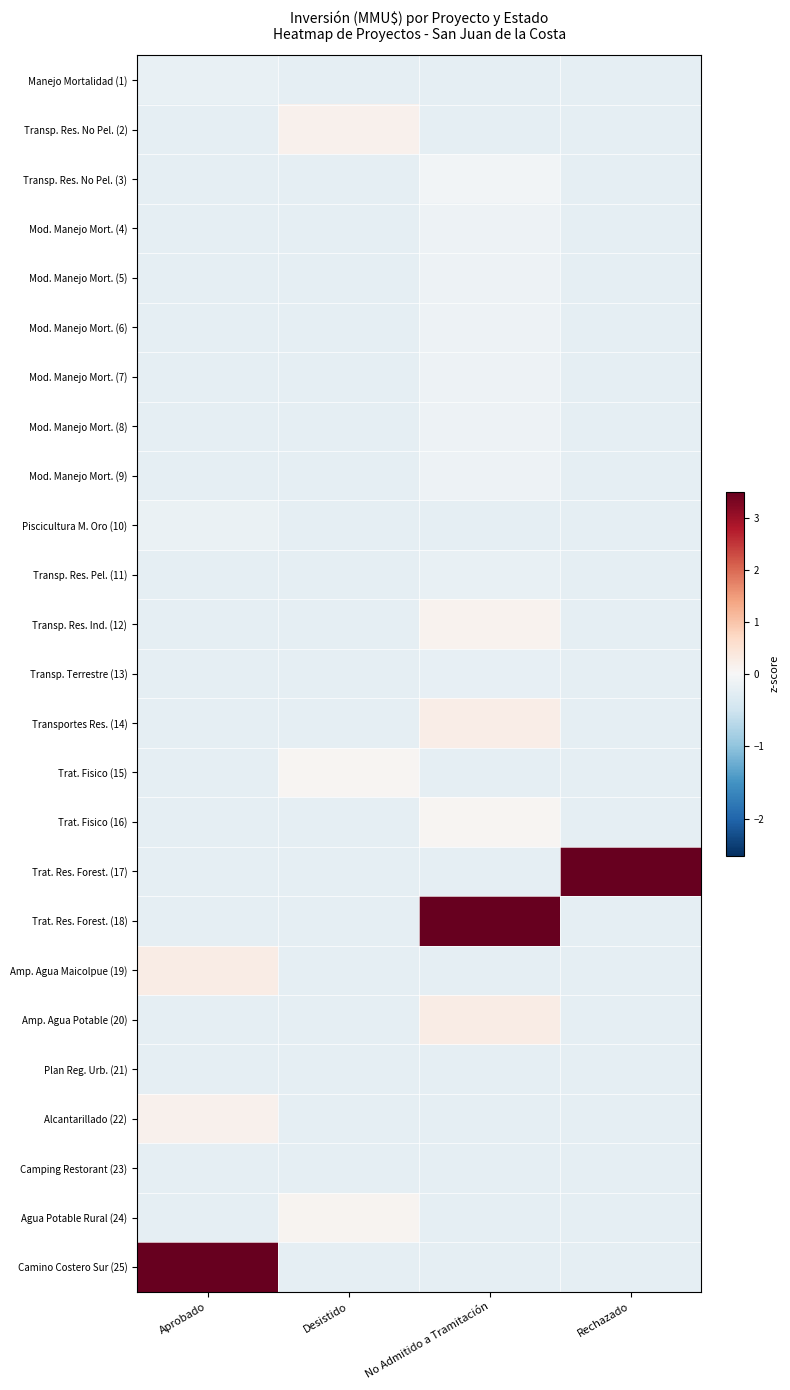

At which category is the sum across all series the highest?

No Admitido a Tramitación